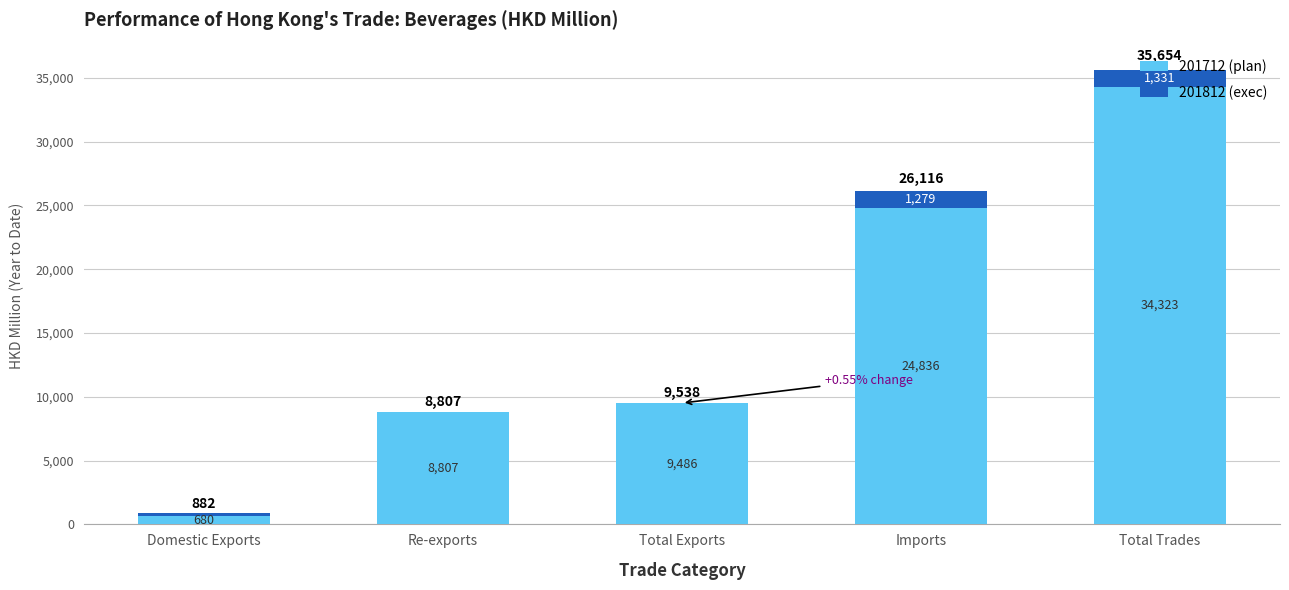

At which category is the sum across all series the highest?

Total Trades